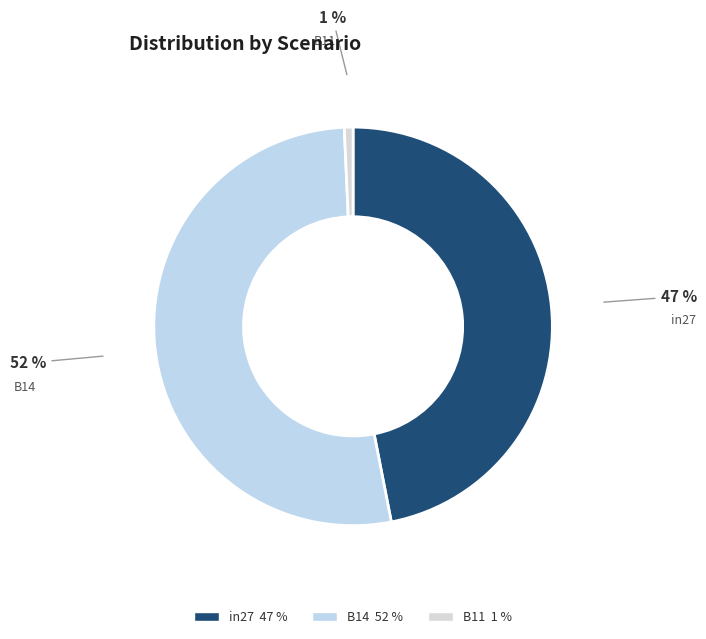

To the nearest percent, what is the difference between the in27 and B14 slice percentages?

5%